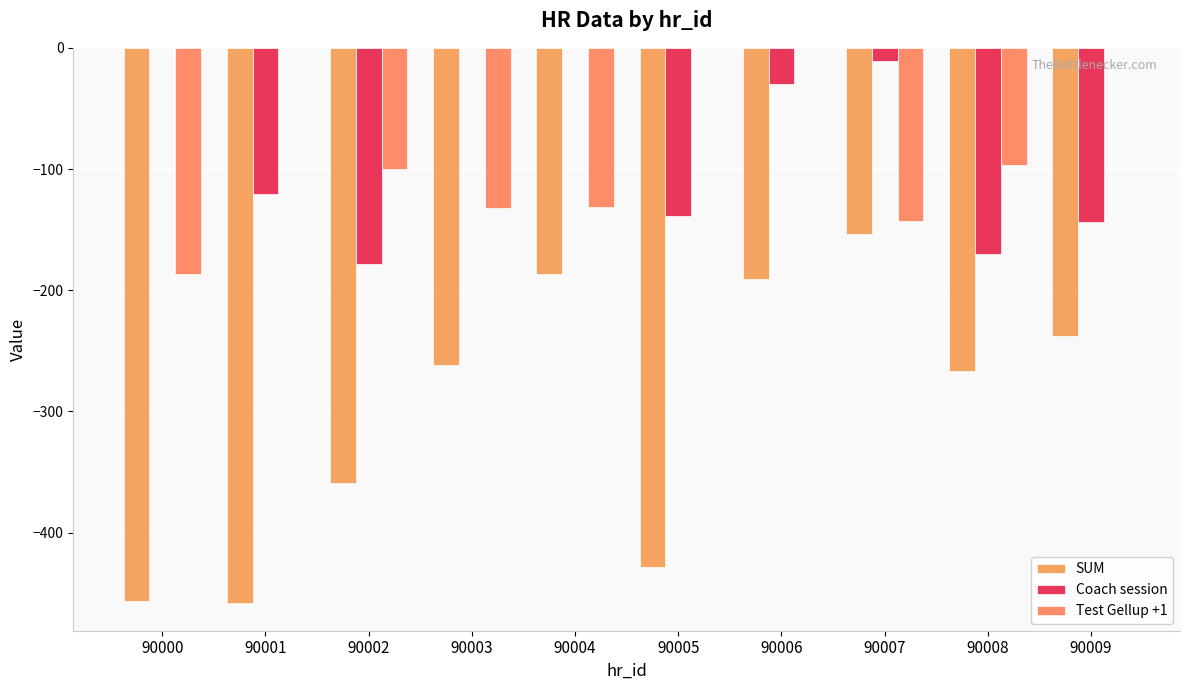

What is the difference between the SUM values at 90009 and 90005?

190